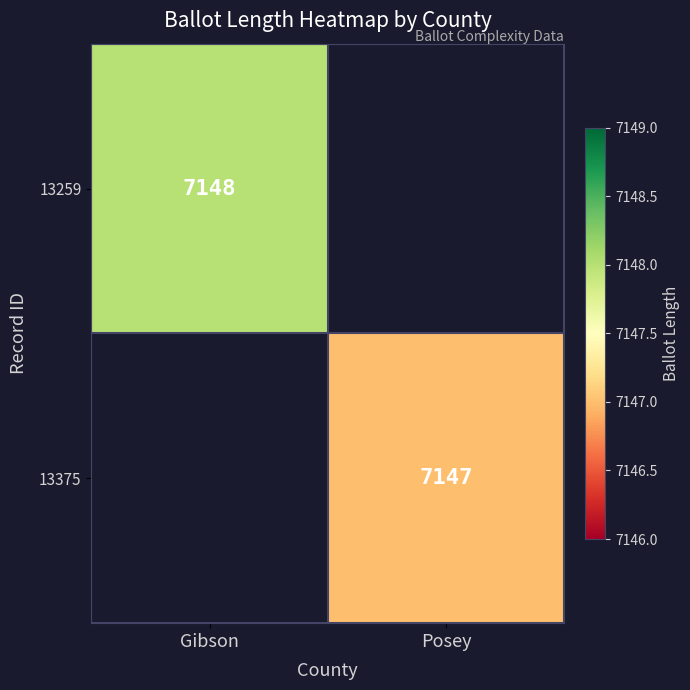

The 13375 series shows 12032 at Posey. True or false?

False